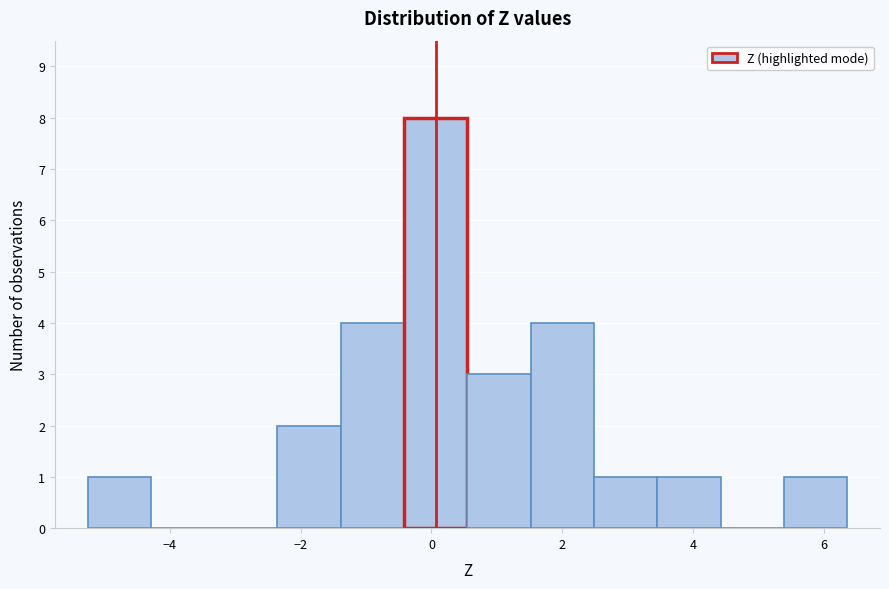

Reading left to right, transcribe this chart: for each bar, give the range it covers on the x-axis and its height. Neither the bar edges nor the heights are printed on the chart, so give them approximately, as read against the axes.

-5.2 to -4.2: 1
-4.2 to -3.4: 0
-3.4 to -2.4: 0
-2.4 to -1.4: 2
-1.4 to -0.4: 4
-0.4 to 0.6: 8
0.6 to 1.6: 3
1.6 to 2.4: 4
2.4 to 3.4: 1
3.4 to 4.4: 1
4.4 to 5.4: 0
5.4 to 6.4: 1